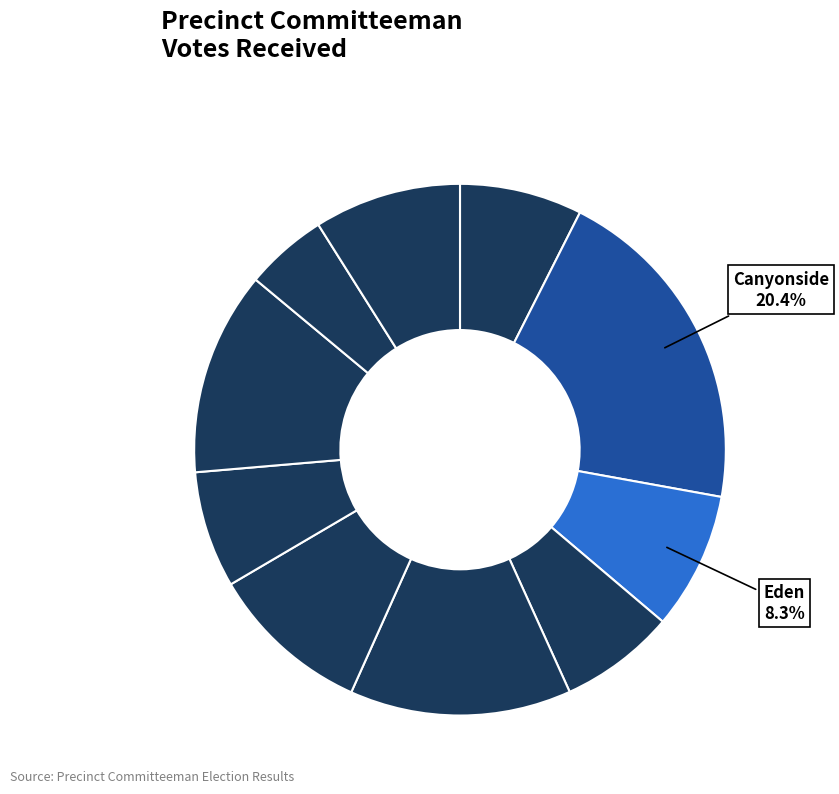

Count the number of slices in the pie.

10